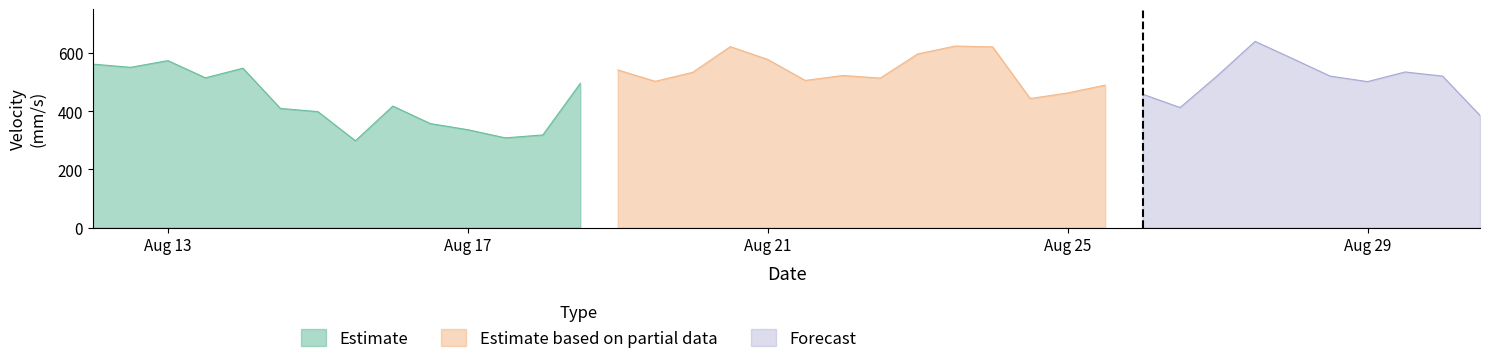

Which category has the lowest value across all series?

2017-8-15 12:00:00